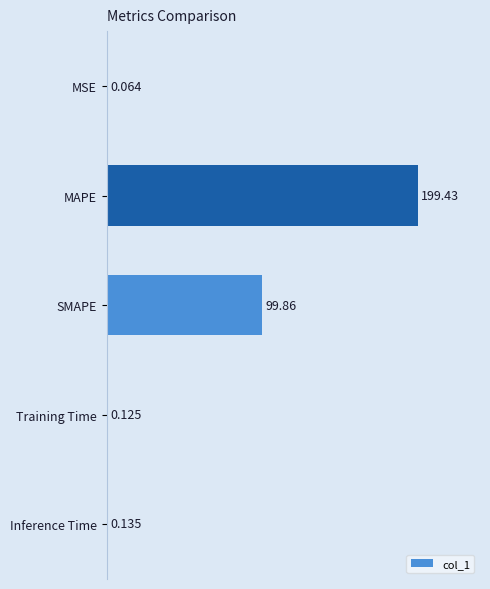

Where is the data nearest to the value 99?

SMAPE